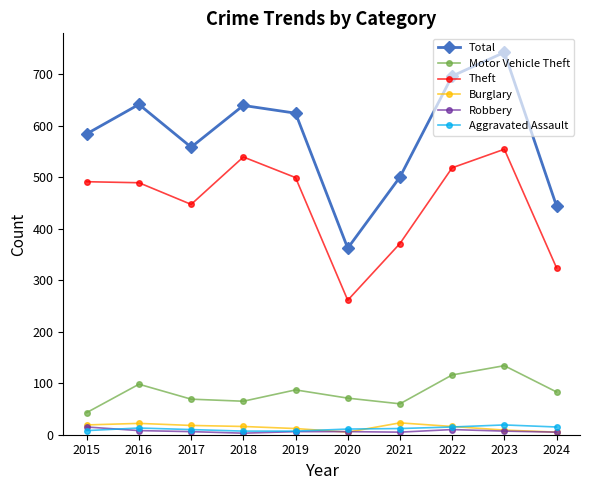

After their last crossing, which series has the higher values: Aggravated Assault or Burglary?

Aggravated Assault